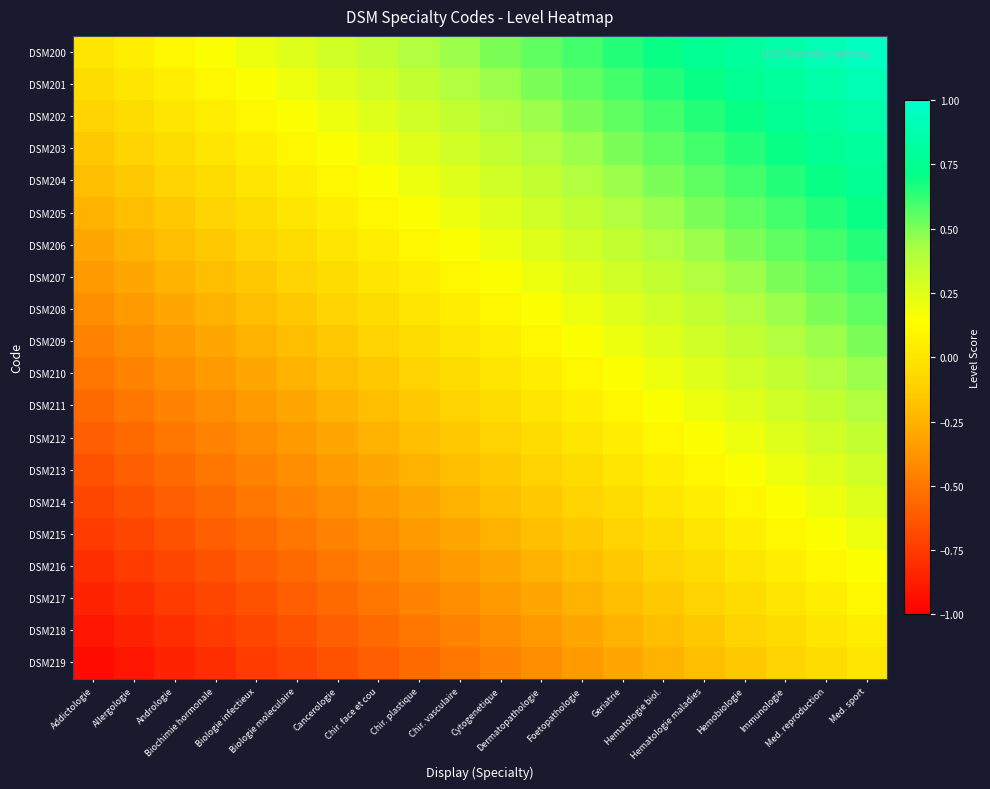

Reading left to right, transcribe all the data shown in this chart.

DSM200: Addictologie=0.0	Allergologie=0.1	Andrologie=0.1	Biochimie hormonale=0.1	Biologie infectieux=0.2	Biologie moleculaire=0.2	Cancerologie=0.3	Chir. face et cou=0.3	Chir. plastique=0.4	Chir. vasculaire=0.5	Cytogenetique=0.5	Dermatopathologie=0.6	Foetopathologie=0.6	Geriatrie=0.7	Hematologie biol.=0.7	Hematologie maladies=0.8	Hemobiologie=0.8	Immunologie=0.8	Med. reproduction=0.9	Med. sport=0.9
DSM201: Addictologie=-0.1	Allergologie=0.0	Andrologie=0.1	Biochimie hormonale=0.1	Biologie infectieux=0.1	Biologie moleculaire=0.2	Cancerologie=0.2	Chir. face et cou=0.3	Chir. plastique=0.3	Chir. vasculaire=0.4	Cytogenetique=0.5	Dermatopathologie=0.5	Foetopathologie=0.6	Geriatrie=0.6	Hematologie biol.=0.7	Hematologie maladies=0.7	Hemobiologie=0.8	Immunologie=0.8	Med. reproduction=0.8	Med. sport=0.9
DSM202: Addictologie=-0.1	Allergologie=-0.1	Andrologie=0.0	Biochimie hormonale=0.1	Biologie infectieux=0.1	Biologie moleculaire=0.1	Cancerologie=0.2	Chir. face et cou=0.2	Chir. plastique=0.3	Chir. vasculaire=0.3	Cytogenetique=0.4	Dermatopathologie=0.5	Foetopathologie=0.5	Geriatrie=0.6	Hematologie biol.=0.6	Hematologie maladies=0.7	Hemobiologie=0.7	Immunologie=0.8	Med. reproduction=0.8	Med. sport=0.8
DSM203: Addictologie=-0.1	Allergologie=-0.1	Andrologie=-0.1	Biochimie hormonale=0.0	Biologie infectieux=0.1	Biologie moleculaire=0.1	Cancerologie=0.1	Chir. face et cou=0.2	Chir. plastique=0.2	Chir. vasculaire=0.3	Cytogenetique=0.3	Dermatopathologie=0.4	Foetopathologie=0.5	Geriatrie=0.5	Hematologie biol.=0.6	Hematologie maladies=0.6	Hemobiologie=0.7	Immunologie=0.7	Med. reproduction=0.8	Med. sport=0.8
DSM204: Addictologie=-0.2	Allergologie=-0.1	Andrologie=-0.1	Biochimie hormonale=-0.1	Biologie infectieux=0.0	Biologie moleculaire=0.1	Cancerologie=0.1	Chir. face et cou=0.1	Chir. plastique=0.2	Chir. vasculaire=0.2	Cytogenetique=0.3	Dermatopathologie=0.3	Foetopathologie=0.4	Geriatrie=0.5	Hematologie biol.=0.5	Hematologie maladies=0.6	Hemobiologie=0.6	Immunologie=0.7	Med. reproduction=0.7	Med. sport=0.8
DSM205: Addictologie=-0.2	Allergologie=-0.2	Andrologie=-0.1	Biochimie hormonale=-0.1	Biologie infectieux=-0.1	Biologie moleculaire=0.0	Cancerologie=0.1	Chir. face et cou=0.1	Chir. plastique=0.1	Chir. vasculaire=0.2	Cytogenetique=0.2	Dermatopathologie=0.3	Foetopathologie=0.3	Geriatrie=0.4	Hematologie biol.=0.5	Hematologie maladies=0.5	Hemobiologie=0.6	Immunologie=0.6	Med. reproduction=0.7	Med. sport=0.7
DSM206: Addictologie=-0.3	Allergologie=-0.2	Andrologie=-0.2	Biochimie hormonale=-0.1	Biologie infectieux=-0.1	Biologie moleculaire=-0.1	Cancerologie=0.0	Chir. face et cou=0.1	Chir. plastique=0.1	Chir. vasculaire=0.1	Cytogenetique=0.2	Dermatopathologie=0.2	Foetopathologie=0.3	Geriatrie=0.3	Hematologie biol.=0.4	Hematologie maladies=0.5	Hemobiologie=0.5	Immunologie=0.6	Med. reproduction=0.6	Med. sport=0.7
DSM207: Addictologie=-0.3	Allergologie=-0.3	Andrologie=-0.2	Biochimie hormonale=-0.2	Biologie infectieux=-0.1	Biologie moleculaire=-0.1	Cancerologie=-0.1	Chir. face et cou=0.0	Chir. plastique=0.1	Chir. vasculaire=0.1	Cytogenetique=0.1	Dermatopathologie=0.2	Foetopathologie=0.2	Geriatrie=0.3	Hematologie biol.=0.3	Hematologie maladies=0.4	Hemobiologie=0.5	Immunologie=0.5	Med. reproduction=0.6	Med. sport=0.6
DSM208: Addictologie=-0.4	Allergologie=-0.3	Andrologie=-0.3	Biochimie hormonale=-0.2	Biologie infectieux=-0.2	Biologie moleculaire=-0.1	Cancerologie=-0.1	Chir. face et cou=-0.1	Chir. plastique=0.0	Chir. vasculaire=0.1	Cytogenetique=0.1	Dermatopathologie=0.1	Foetopathologie=0.2	Geriatrie=0.2	Hematologie biol.=0.3	Hematologie maladies=0.3	Hemobiologie=0.4	Immunologie=0.5	Med. reproduction=0.5	Med. sport=0.6
DSM209: Addictologie=-0.5	Allergologie=-0.4	Andrologie=-0.3	Biochimie hormonale=-0.3	Biologie infectieux=-0.2	Biologie moleculaire=-0.2	Cancerologie=-0.1	Chir. face et cou=-0.1	Chir. plastique=-0.1	Chir. vasculaire=0.0	Cytogenetique=0.1	Dermatopathologie=0.1	Foetopathologie=0.1	Geriatrie=0.2	Hematologie biol.=0.2	Hematologie maladies=0.3	Hemobiologie=0.3	Immunologie=0.4	Med. reproduction=0.5	Med. sport=0.5
DSM210: Addictologie=-0.5	Allergologie=-0.5	Andrologie=-0.4	Biochimie hormonale=-0.3	Biologie infectieux=-0.3	Biologie moleculaire=-0.2	Cancerologie=-0.2	Chir. face et cou=-0.1	Chir. plastique=-0.1	Chir. vasculaire=-0.1	Cytogenetique=0.0	Dermatopathologie=0.1	Foetopathologie=0.1	Geriatrie=0.1	Hematologie biol.=0.2	Hematologie maladies=0.2	Hemobiologie=0.3	Immunologie=0.3	Med. reproduction=0.4	Med. sport=0.5
DSM211: Addictologie=-0.6	Allergologie=-0.5	Andrologie=-0.5	Biochimie hormonale=-0.4	Biologie infectieux=-0.3	Biologie moleculaire=-0.3	Cancerologie=-0.2	Chir. face et cou=-0.2	Chir. plastique=-0.1	Chir. vasculaire=-0.1	Cytogenetique=-0.1	Dermatopathologie=0.0	Foetopathologie=0.1	Geriatrie=0.1	Hematologie biol.=0.1	Hematologie maladies=0.2	Hemobiologie=0.2	Immunologie=0.3	Med. reproduction=0.3	Med. sport=0.4
DSM212: Addictologie=-0.6	Allergologie=-0.6	Andrologie=-0.5	Biochimie hormonale=-0.5	Biologie infectieux=-0.4	Biologie moleculaire=-0.3	Cancerologie=-0.3	Chir. face et cou=-0.2	Chir. plastique=-0.2	Chir. vasculaire=-0.1	Cytogenetique=-0.1	Dermatopathologie=-0.1	Foetopathologie=0.0	Geriatrie=0.1	Hematologie biol.=0.1	Hematologie maladies=0.1	Hemobiologie=0.2	Immunologie=0.2	Med. reproduction=0.3	Med. sport=0.3
DSM213: Addictologie=-0.7	Allergologie=-0.6	Andrologie=-0.6	Biochimie hormonale=-0.5	Biologie infectieux=-0.5	Biologie moleculaire=-0.4	Cancerologie=-0.3	Chir. face et cou=-0.3	Chir. plastique=-0.2	Chir. vasculaire=-0.2	Cytogenetique=-0.1	Dermatopathologie=-0.1	Foetopathologie=-0.1	Geriatrie=0.0	Hematologie biol.=0.1	Hematologie maladies=0.1	Hemobiologie=0.1	Immunologie=0.2	Med. reproduction=0.2	Med. sport=0.3
DSM214: Addictologie=-0.7	Allergologie=-0.7	Andrologie=-0.6	Biochimie hormonale=-0.6	Biologie infectieux=-0.5	Biologie moleculaire=-0.5	Cancerologie=-0.4	Chir. face et cou=-0.3	Chir. plastique=-0.3	Chir. vasculaire=-0.2	Cytogenetique=-0.2	Dermatopathologie=-0.1	Foetopathologie=-0.1	Geriatrie=-0.1	Hematologie biol.=0.0	Hematologie maladies=0.1	Hemobiologie=0.1	Immunologie=0.1	Med. reproduction=0.2	Med. sport=0.2
DSM215: Addictologie=-0.8	Allergologie=-0.7	Andrologie=-0.7	Biochimie hormonale=-0.6	Biologie infectieux=-0.6	Biologie moleculaire=-0.5	Cancerologie=-0.5	Chir. face et cou=-0.4	Chir. plastique=-0.3	Chir. vasculaire=-0.3	Cytogenetique=-0.2	Dermatopathologie=-0.2	Foetopathologie=-0.1	Geriatrie=-0.1	Hematologie biol.=-0.1	Hematologie maladies=0.0	Hemobiologie=0.1	Immunologie=0.1	Med. reproduction=0.1	Med. sport=0.2
DSM216: Addictologie=-0.8	Allergologie=-0.8	Andrologie=-0.7	Biochimie hormonale=-0.7	Biologie infectieux=-0.6	Biologie moleculaire=-0.6	Cancerologie=-0.5	Chir. face et cou=-0.5	Chir. plastique=-0.4	Chir. vasculaire=-0.3	Cytogenetique=-0.3	Dermatopathologie=-0.2	Foetopathologie=-0.2	Geriatrie=-0.1	Hematologie biol.=-0.1	Hematologie maladies=-0.1	Hemobiologie=0.0	Immunologie=0.1	Med. reproduction=0.1	Med. sport=0.1
DSM217: Addictologie=-0.8	Allergologie=-0.8	Andrologie=-0.8	Biochimie hormonale=-0.7	Biologie infectieux=-0.7	Biologie moleculaire=-0.6	Cancerologie=-0.6	Chir. face et cou=-0.5	Chir. plastique=-0.5	Chir. vasculaire=-0.4	Cytogenetique=-0.3	Dermatopathologie=-0.3	Foetopathologie=-0.2	Geriatrie=-0.2	Hematologie biol.=-0.1	Hematologie maladies=-0.1	Hemobiologie=-0.1	Immunologie=0.0	Med. reproduction=0.1	Med. sport=0.1
DSM218: Addictologie=-0.9	Allergologie=-0.8	Andrologie=-0.8	Biochimie hormonale=-0.8	Biologie infectieux=-0.7	Biologie moleculaire=-0.7	Cancerologie=-0.6	Chir. face et cou=-0.6	Chir. plastique=-0.5	Chir. vasculaire=-0.5	Cytogenetique=-0.4	Dermatopathologie=-0.3	Foetopathologie=-0.3	Geriatrie=-0.2	Hematologie biol.=-0.2	Hematologie maladies=-0.1	Hemobiologie=-0.1	Immunologie=-0.1	Med. reproduction=0.0	Med. sport=0.1
DSM219: Addictologie=-0.9	Allergologie=-0.9	Andrologie=-0.8	Biochimie hormonale=-0.8	Biologie infectieux=-0.8	Biologie moleculaire=-0.7	Cancerologie=-0.7	Chir. face et cou=-0.6	Chir. plastique=-0.6	Chir. vasculaire=-0.5	Cytogenetique=-0.5	Dermatopathologie=-0.4	Foetopathologie=-0.3	Geriatrie=-0.3	Hematologie biol.=-0.2	Hematologie maladies=-0.2	Hemobiologie=-0.1	Immunologie=-0.1	Med. reproduction=-0.1	Med. sport=0.0